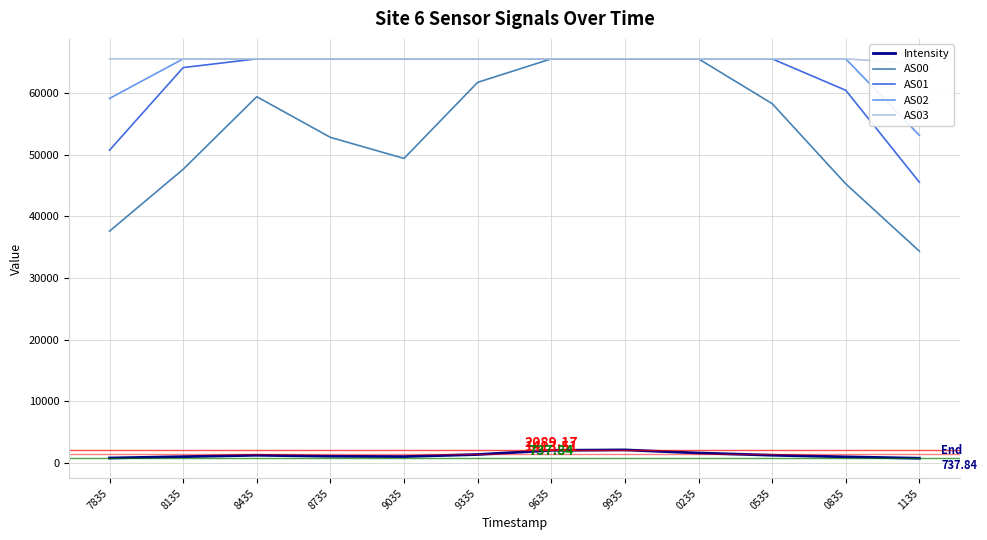

What is the difference between the second highest and minimum values in the AS00 series?

31206.0